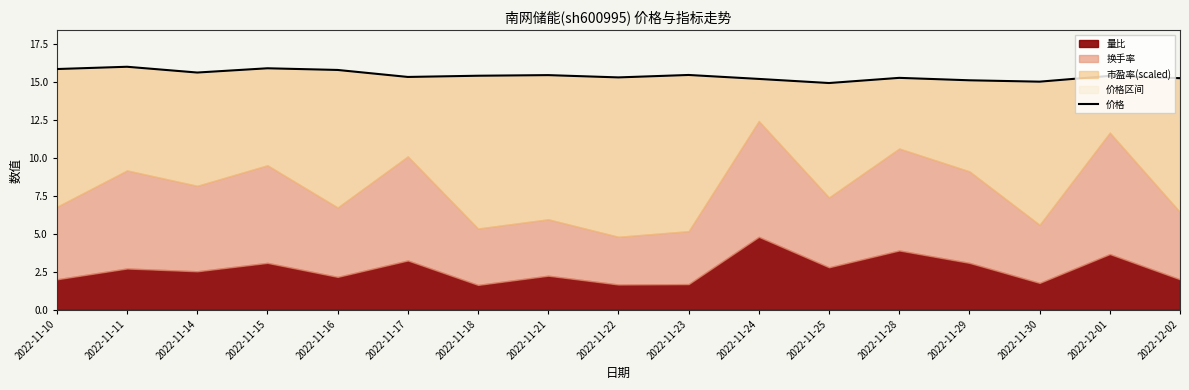

Count the number of values greater than 15.

15